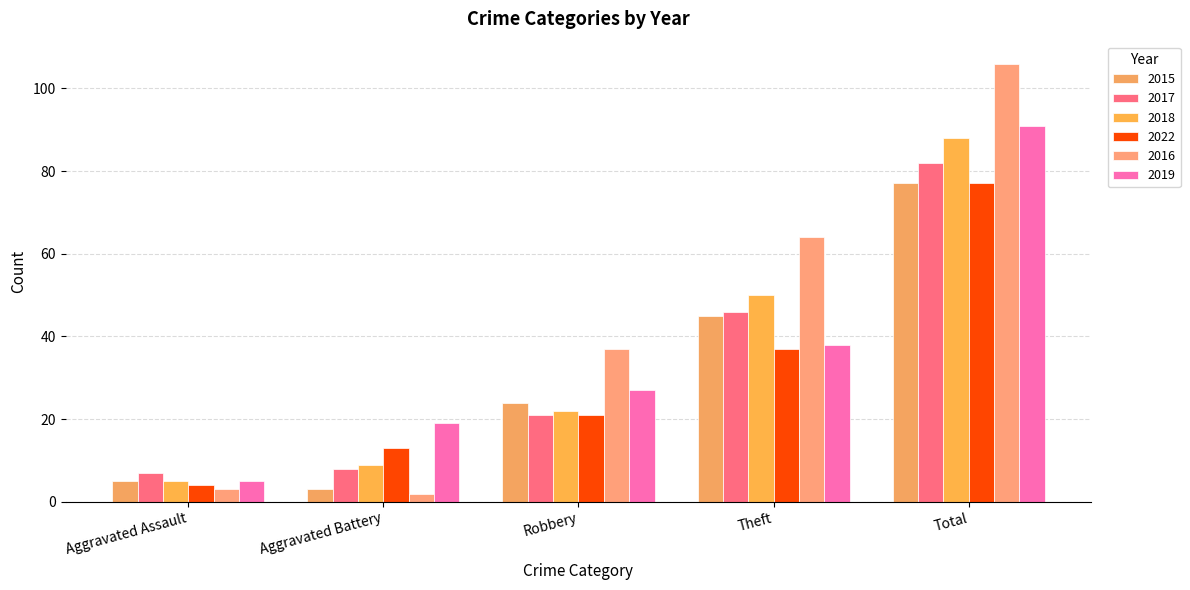

How many groups of bars are there?

5